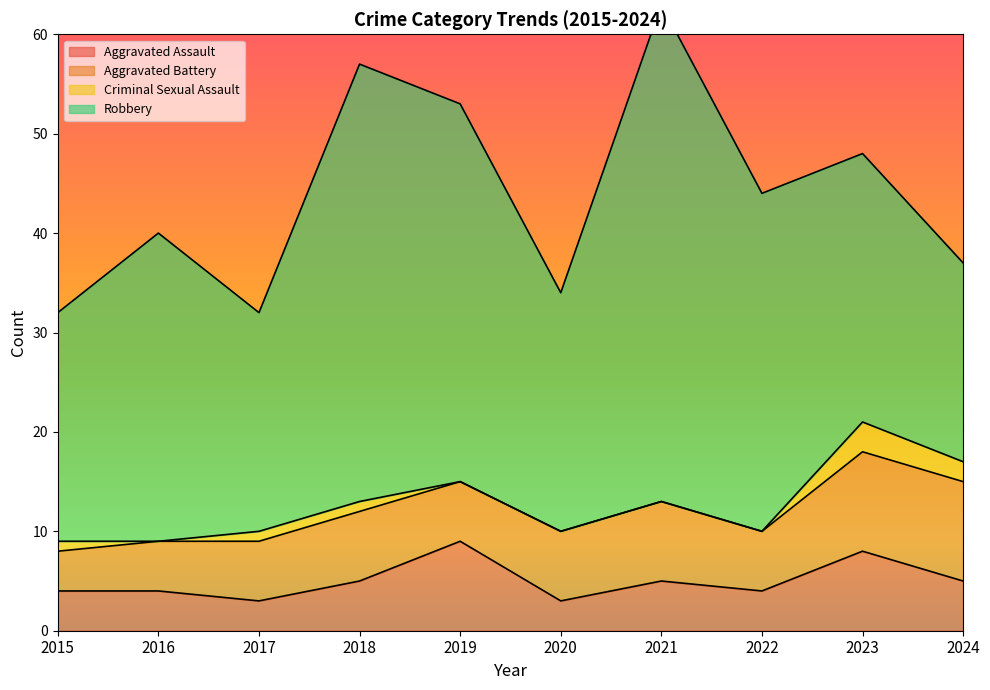

Which series has the largest range (max minus min)?

Robbery